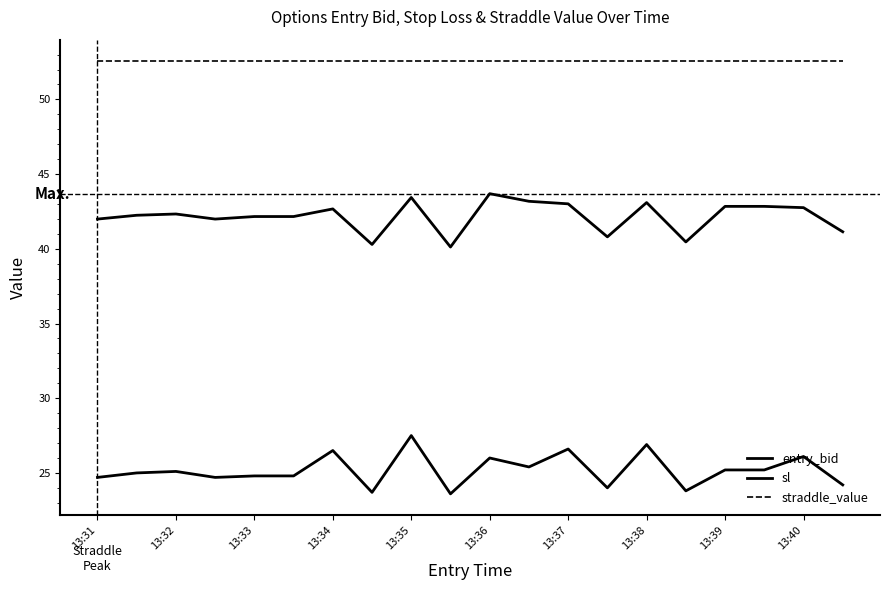

What is the sum of all straddle_value values?

1051.0